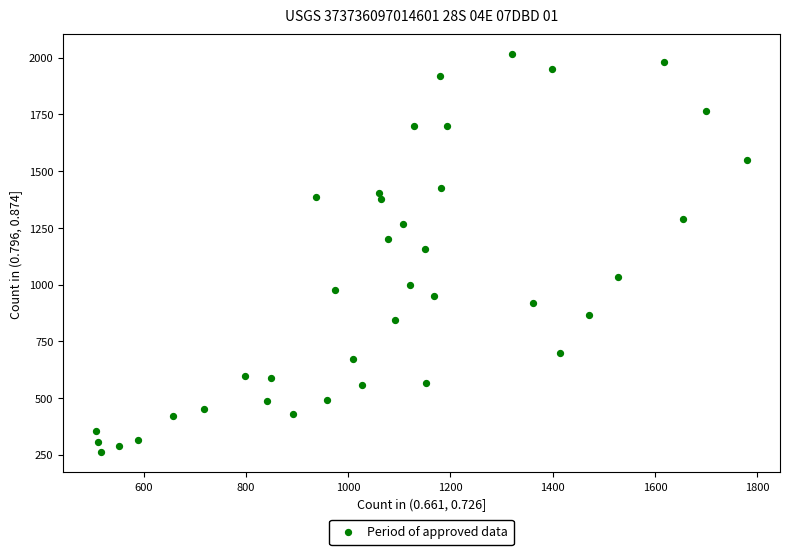

What is the range of X values (max minus min)?

1275